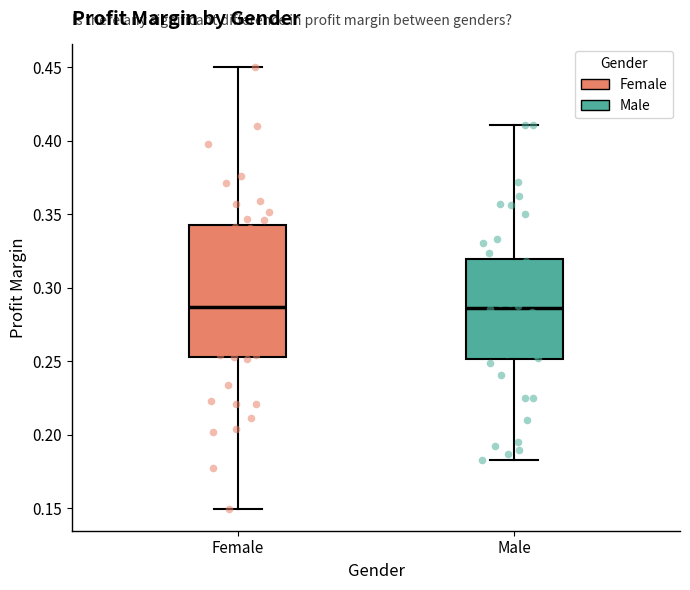

Reading left to right, transcribe this box plot: for each box, give where its median line is, the range the box spans, and where its two whiskers end, as read against the y-axis. The values are not printed on the chart, so give them approximately, as read against the axis.

Female: median 0.285, box 0.255 to 0.345, whiskers 0.150 to 0.450
Male: median 0.285, box 0.250 to 0.320, whiskers 0.185 to 0.410